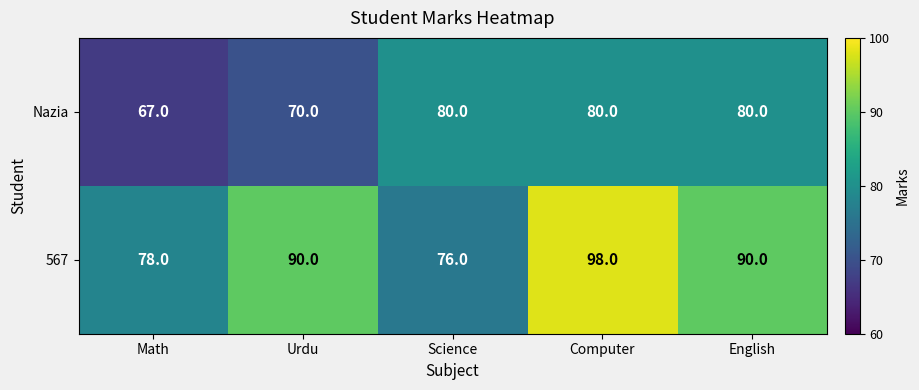

True or false: Nazia has a value of 80 at Computer.

True